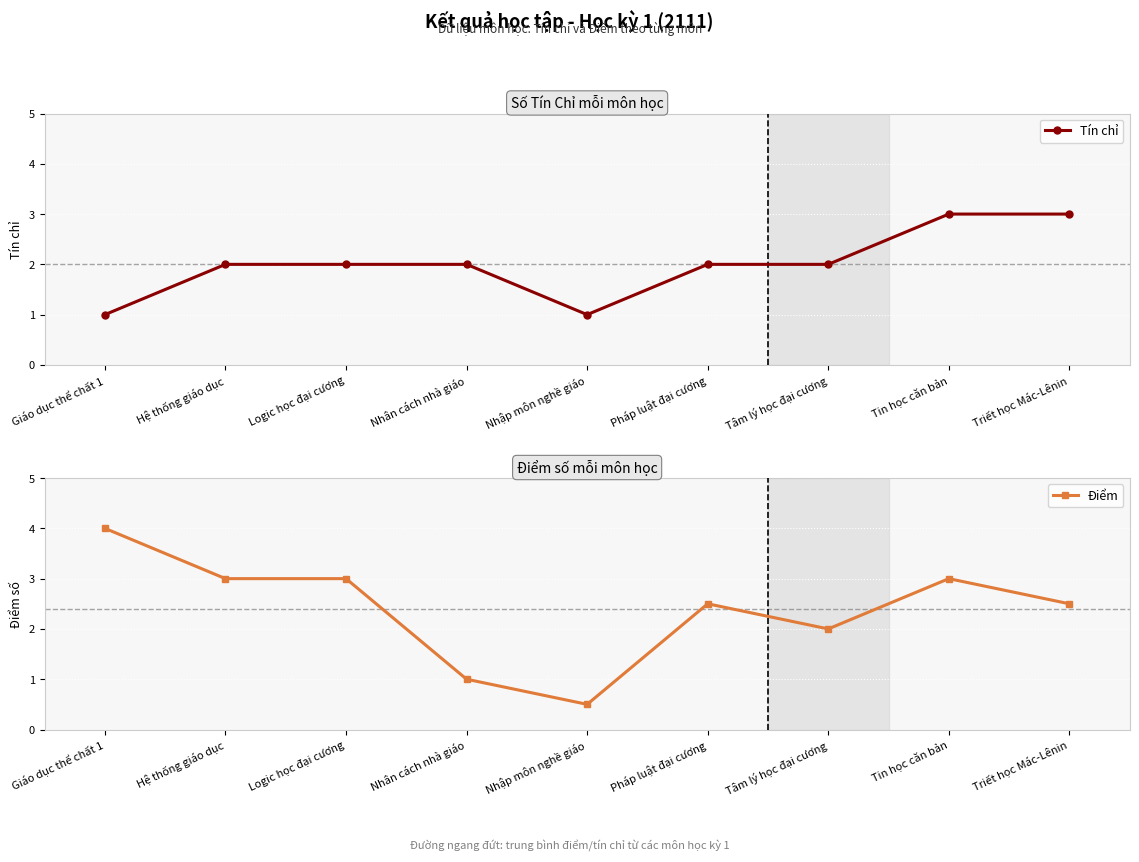

Which series has the largest range (max minus min)?

Điểm